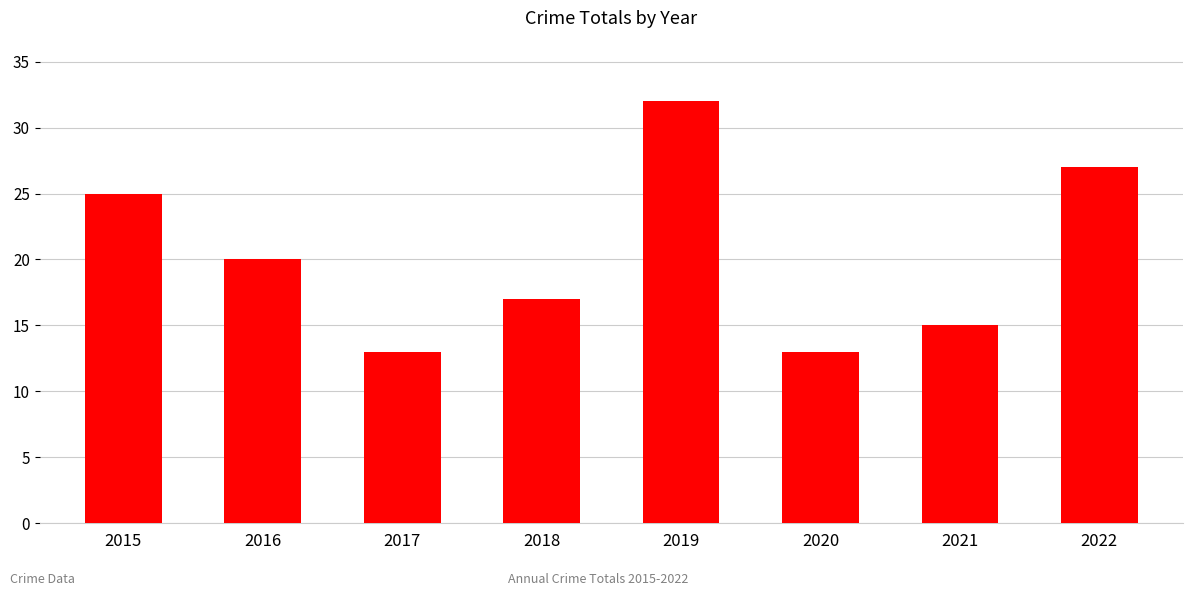

What is the difference between the maximum and second lowest values?

19